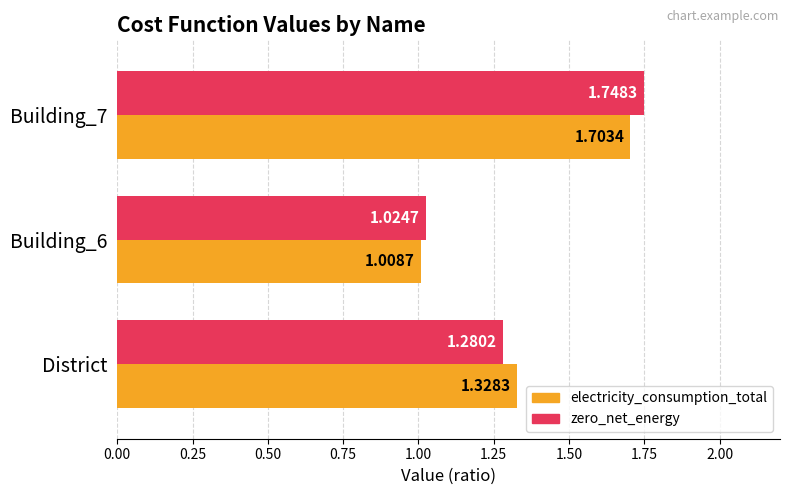

Which series has the largest range (max minus min)?

zero_net_energy